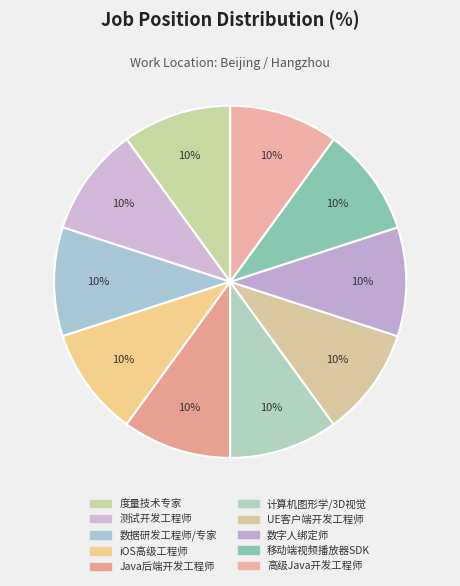

How many slices are in this pie chart?

10